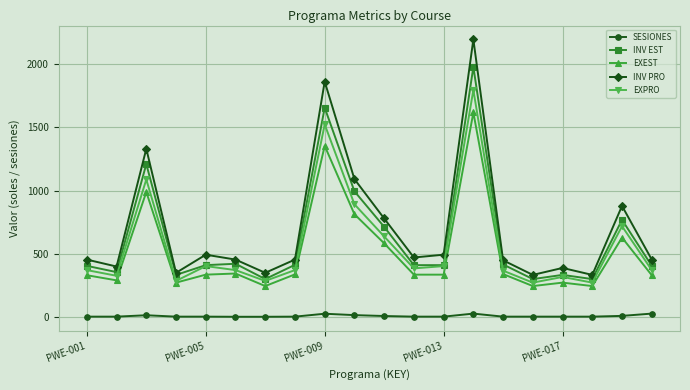

Which series has the widest spread of values?

INV PRO